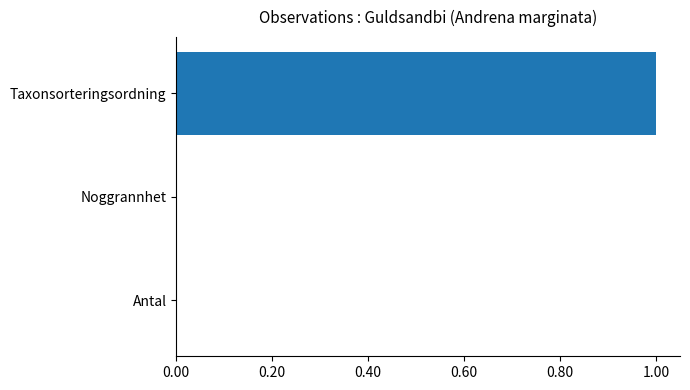

Which label corresponds to the largest value in the chart?

Taxonsorteringsordning